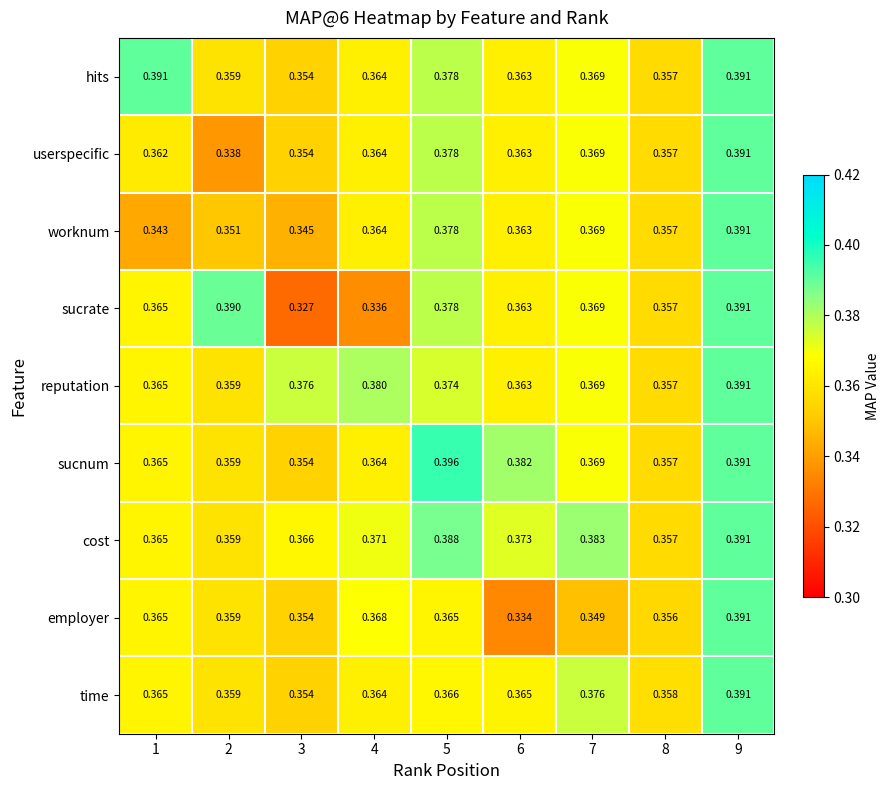

Which series has the largest total across all categories?

cost